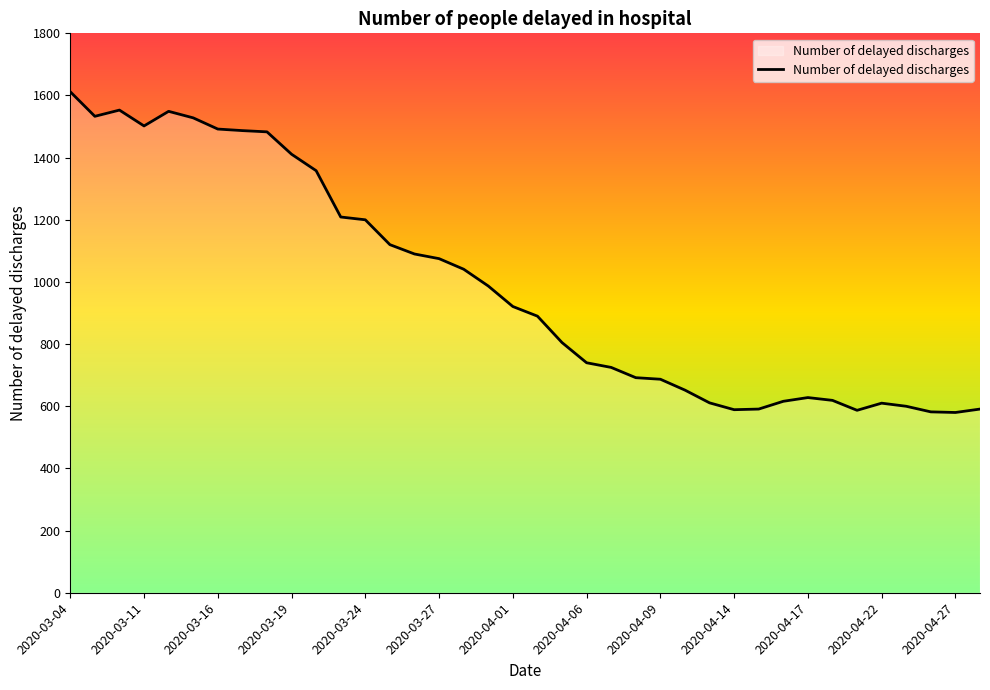

What is the minimum value shown in the chart?

580